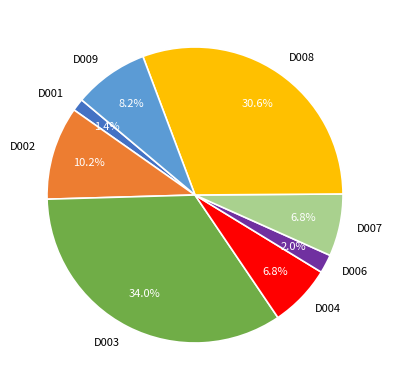

True or false: D008 accounts for 31% of the total.

True